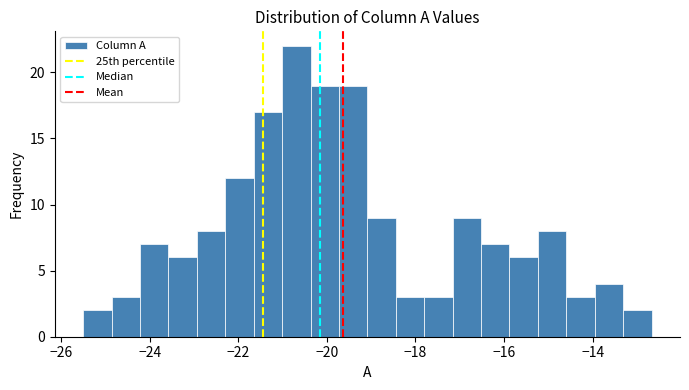

Read against the x-axis, roughly where is the centre of the tallest bar?

-20.6